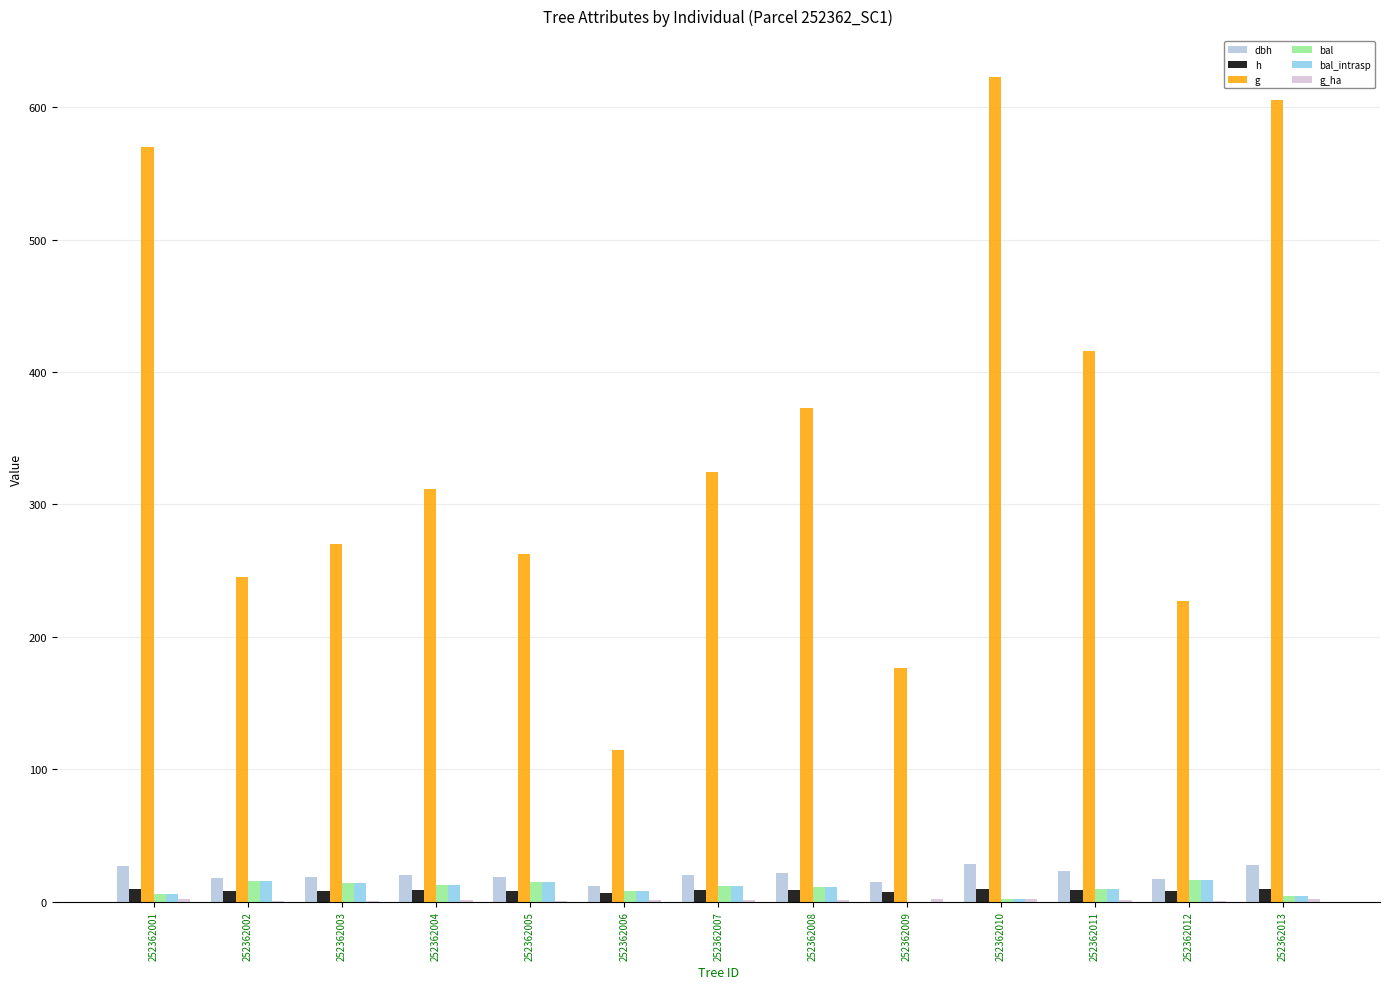

Which series changed the most between 252362003 and 252362013?

g